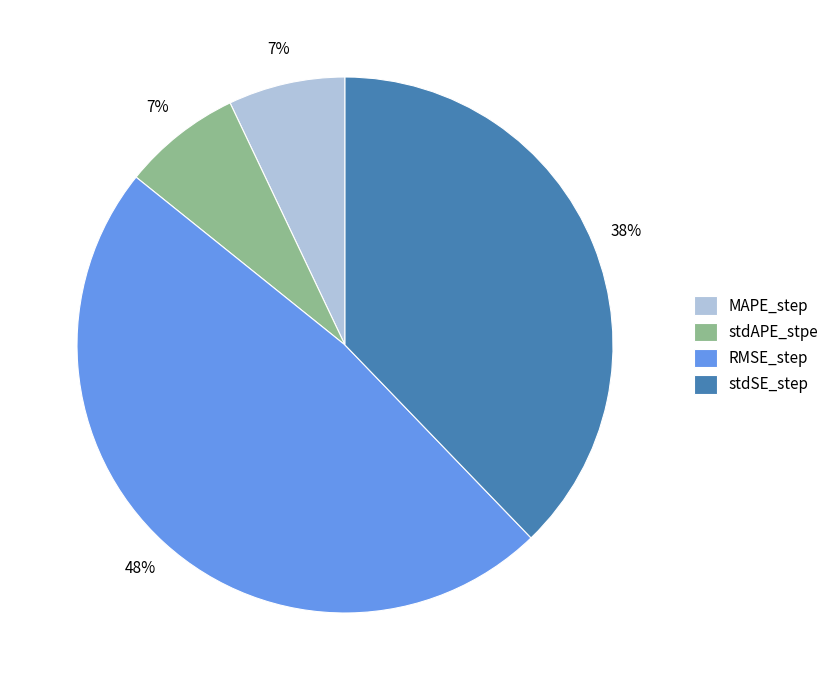

Which has a higher value, stdAPE_stpe or RMSE_step?

RMSE_step